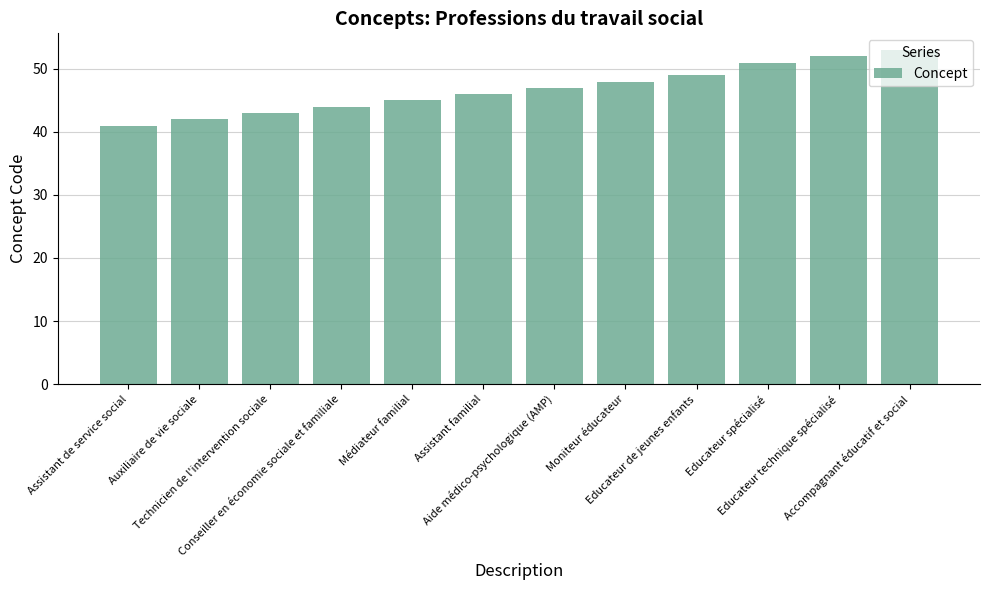

What is the label of the 2nd bar from the right?

Educateur technique spécialisé